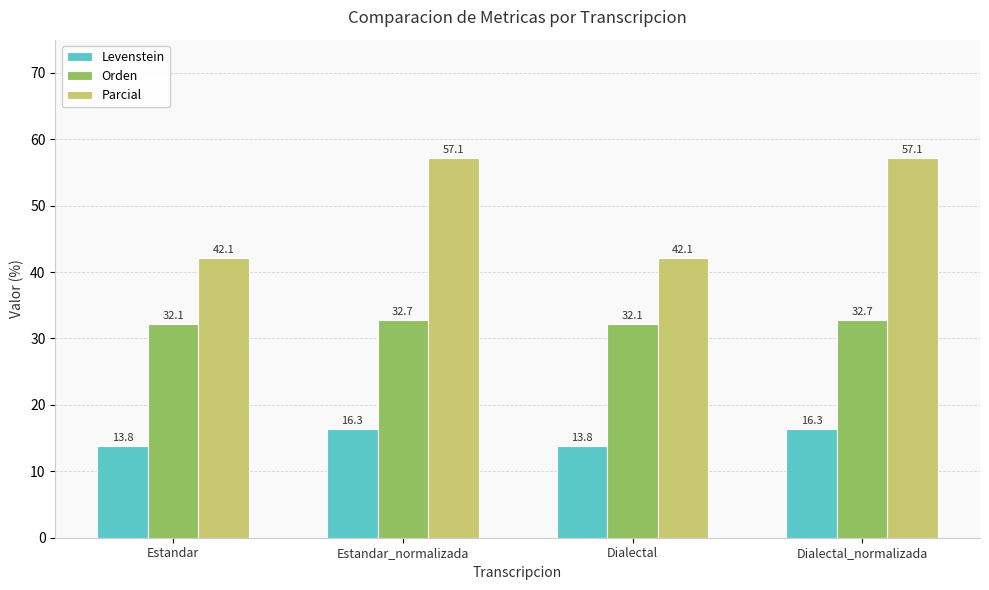

What is the highest value of the Levenstein series?

16.3